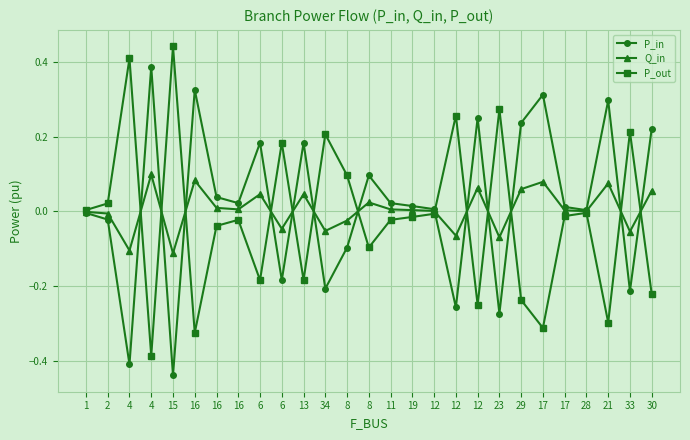

Reading right to left, transcribe all the data shown in this chart.

P_in: 0.2	-0.2	0.3	0.0	0.0	0.3	0.2	-0.3	0.3	-0.3	0.0	0.0	0.0	0.1	-0.1	-0.2	0.2	-0.2	0.2	0.0	0.0	0.3	-0.4	0.4	-0.4	-0.0	-0.0
Q_in: 0.1	-0.1	0.1	0.0	0.0	0.1	0.1	-0.1	0.1	-0.1	0.0	0.0	0.0	0.0	-0.0	-0.1	0.0	-0.0	0.0	0.0	0.0	0.1	-0.1	0.1	-0.1	-0.0	-0.0
P_out: -0.2	0.2	-0.3	-0.0	-0.0	-0.3	-0.2	0.3	-0.3	0.3	-0.0	-0.0	-0.0	-0.1	0.1	0.2	-0.2	0.2	-0.2	-0.0	-0.0	-0.3	0.4	-0.4	0.4	0.0	0.0